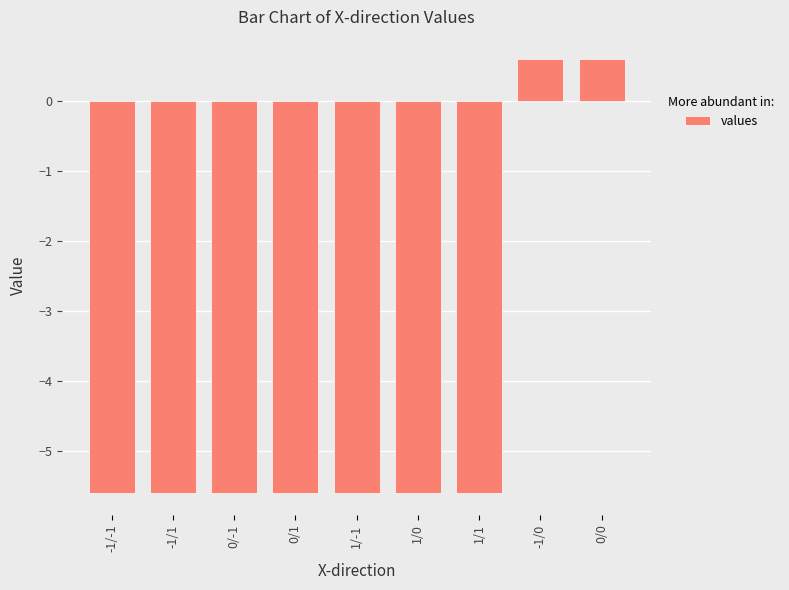

What is the label of the 7th bar from the left?

1/1